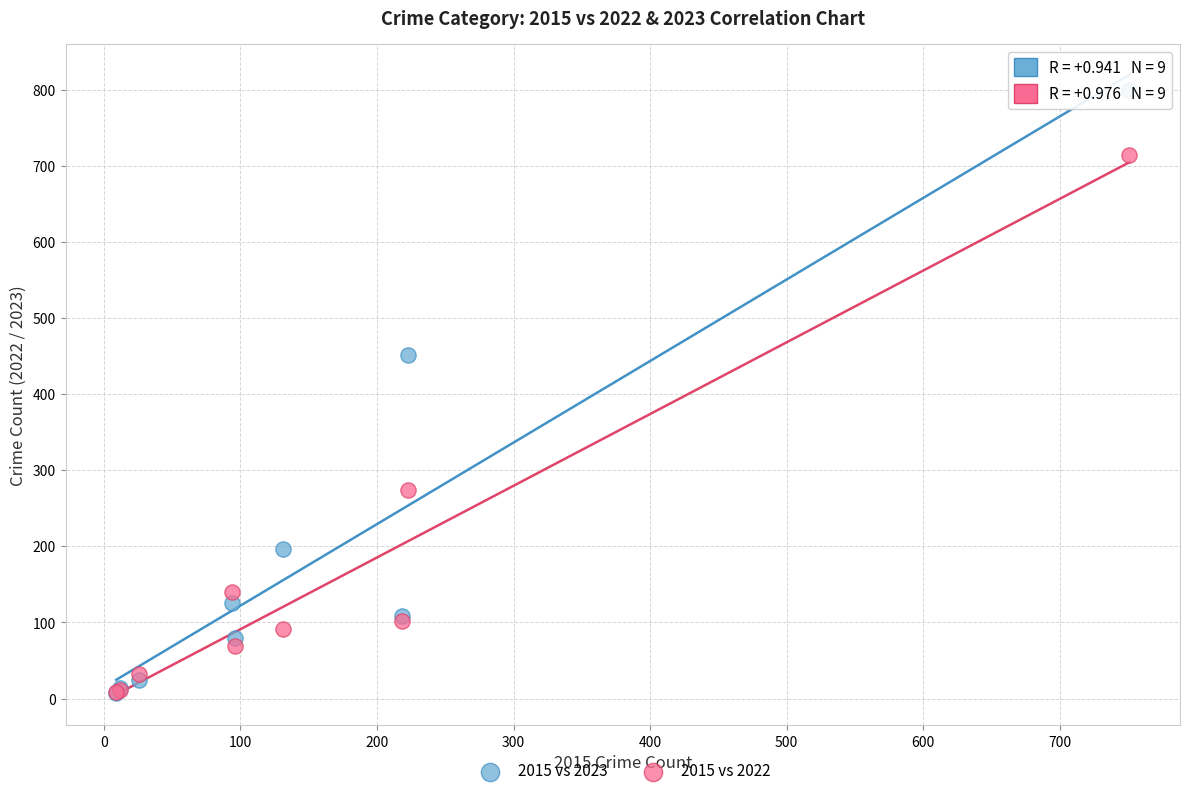

Which series has the widest spread of Y values?

2015 vs 2023